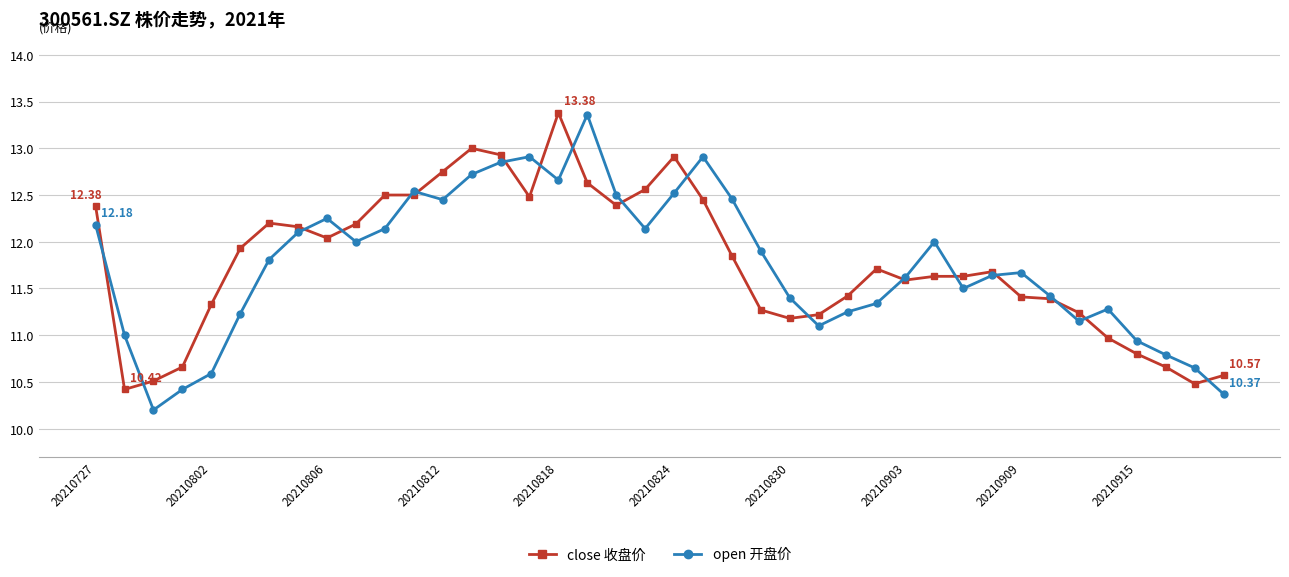

How many interior local valleys does the open 开盘价 series have?

8